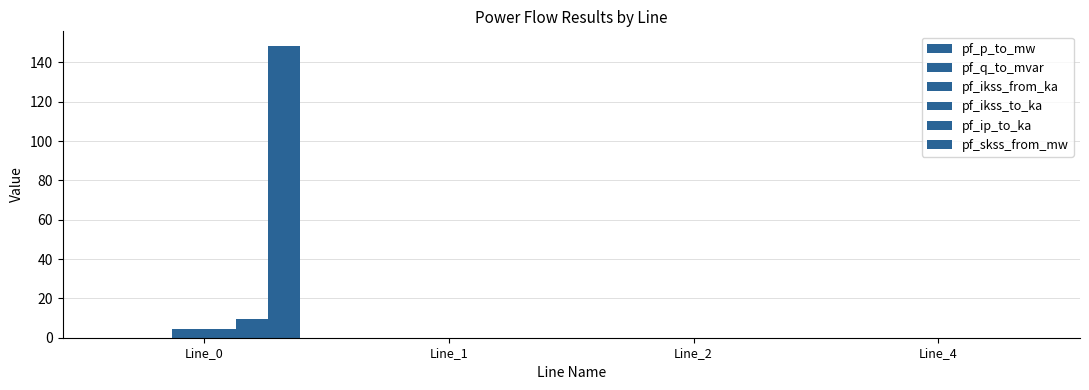

At which category does the chart reach its peak across all series?

Line_0